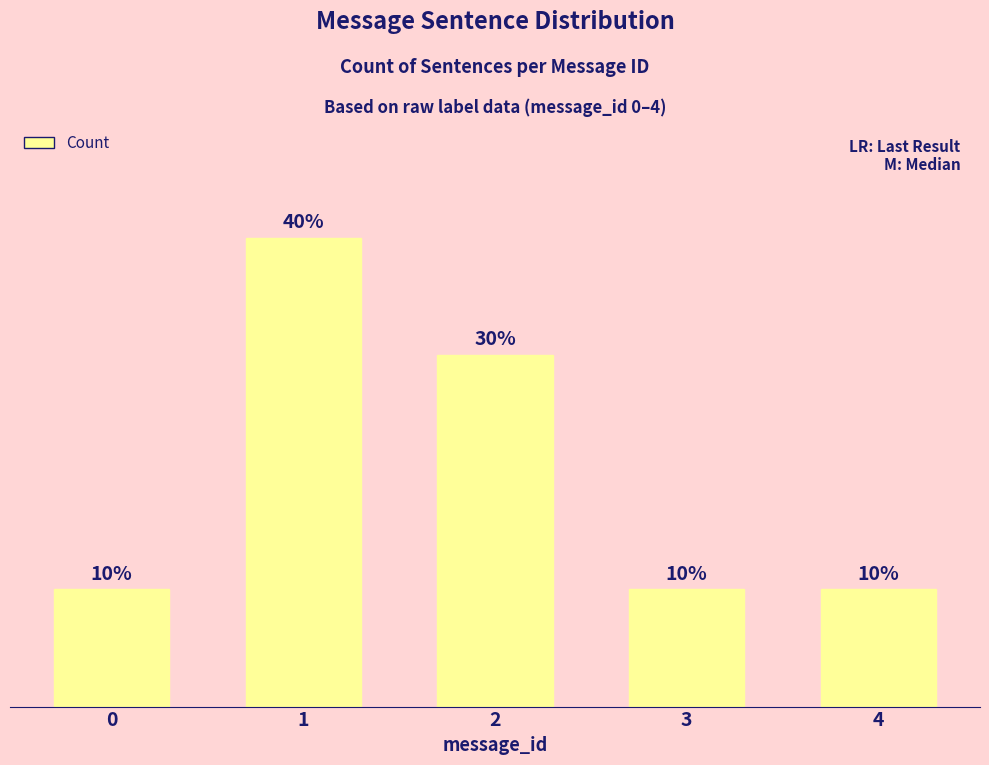

List the labels in order of value, smallest first.

0, 3, 4, 2, 1